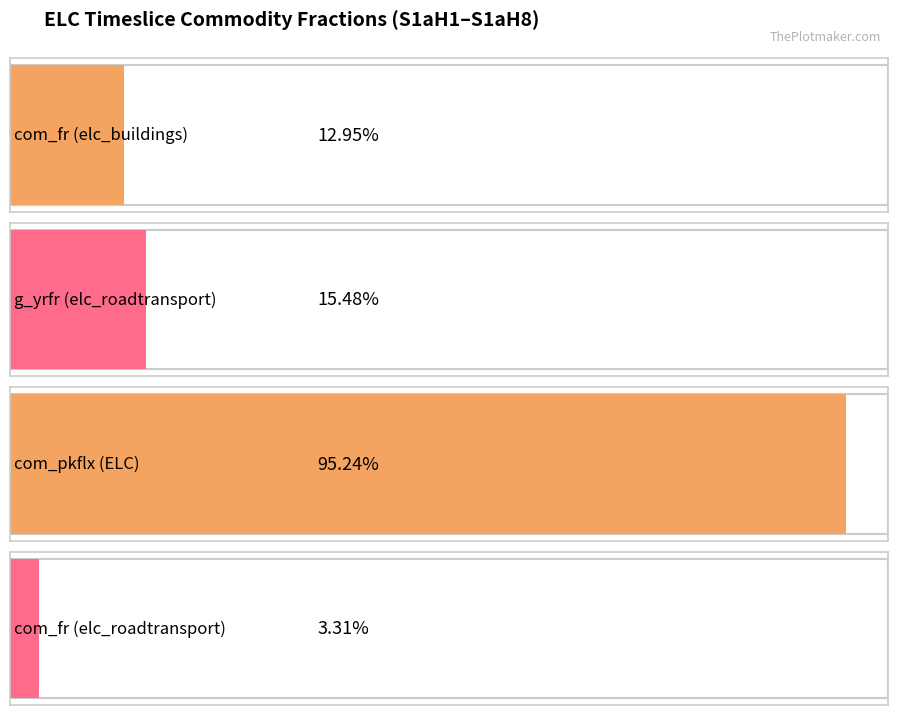

Between S1aH2 and S1aH5, which series saw the biggest shift?

com_fr